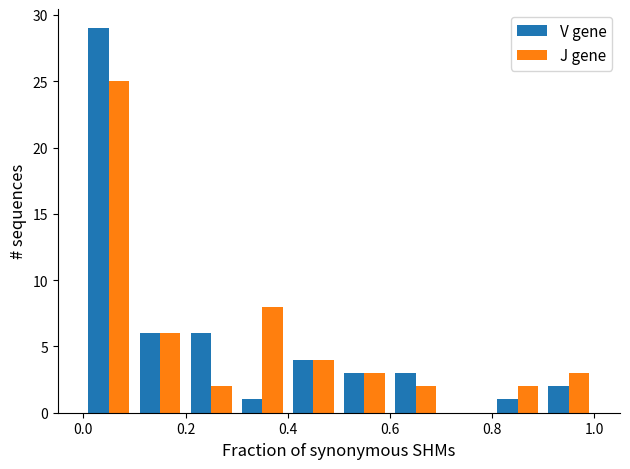

What is the sum of all J gene values?

55